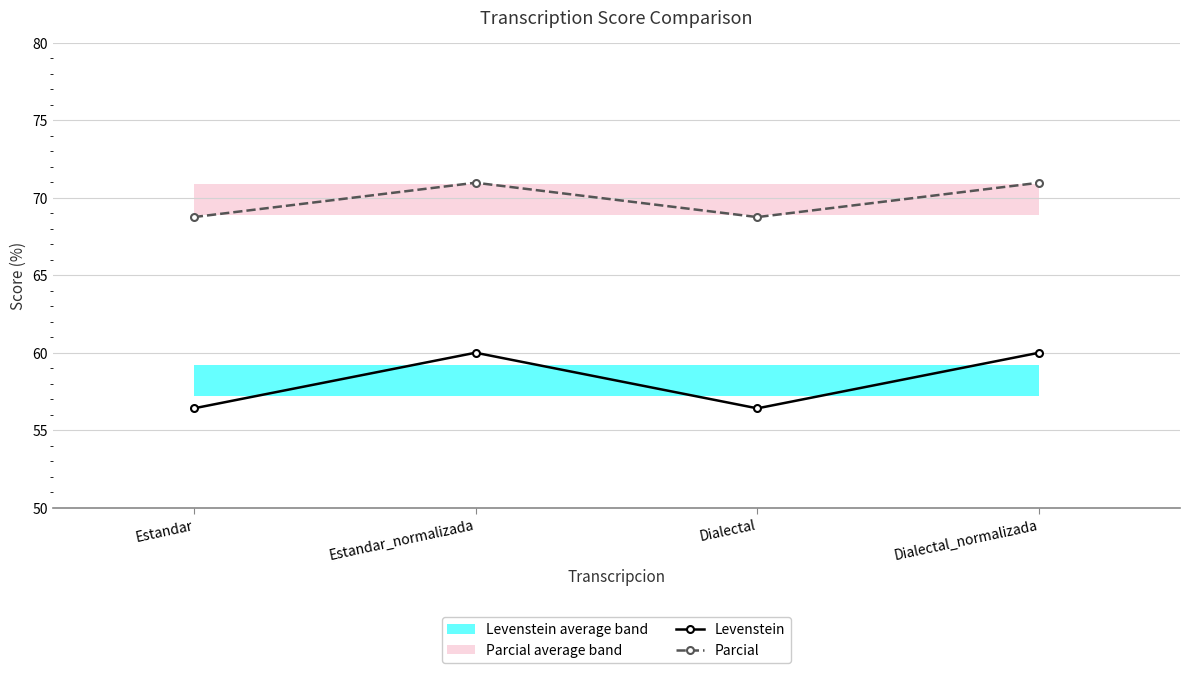

What is the difference between the Levenstein values at Estandar_normalizada and Estandar?

3.6